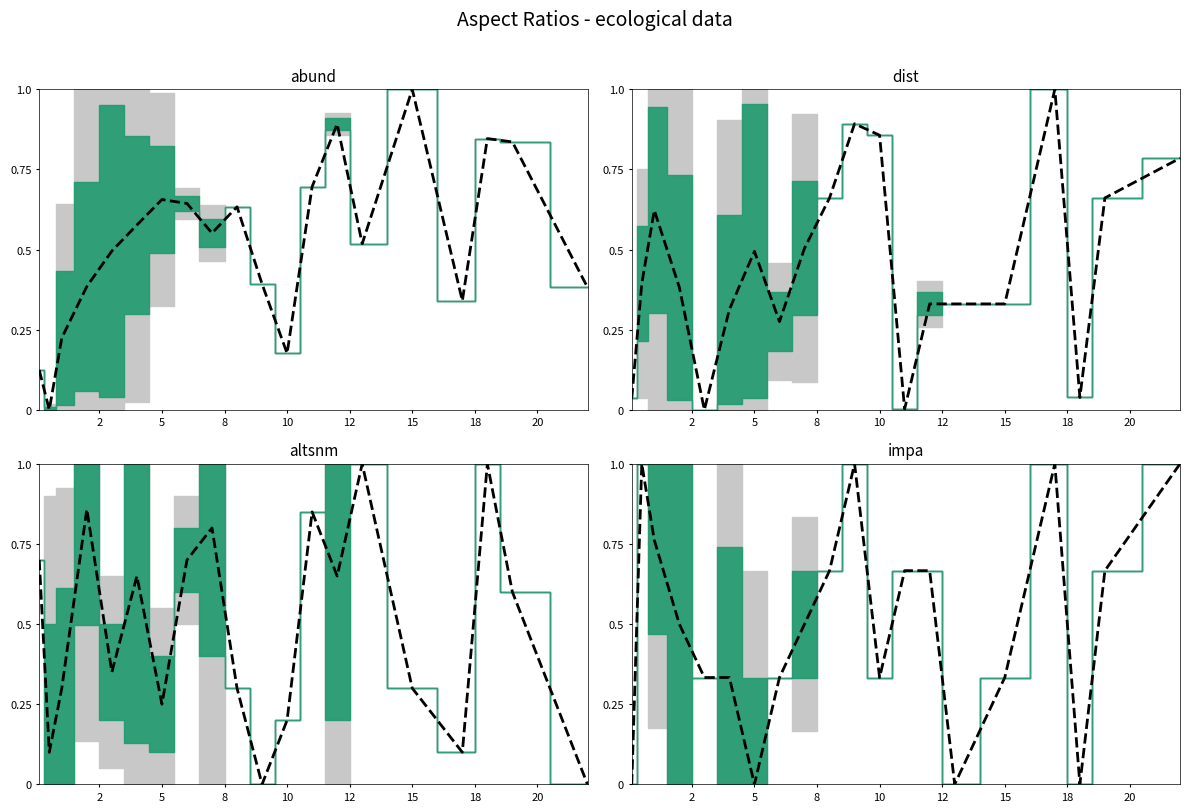

What is the spread (max minus min) of values at 18?

0.4